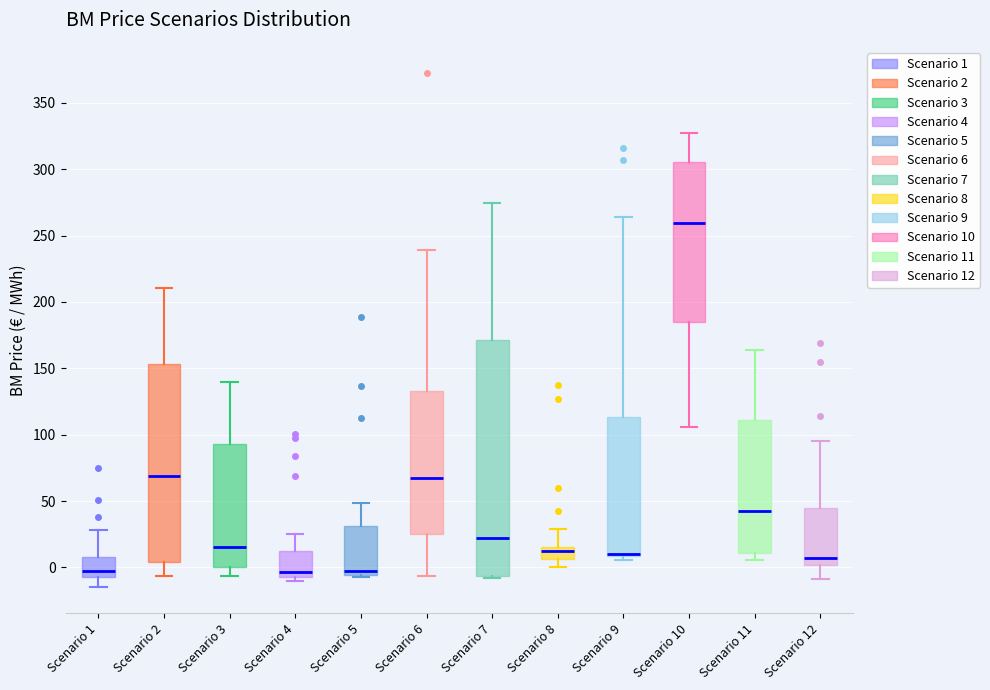

Where is the upper edge of the box for Scenario 1 on the y-axis? The values are not printed on the chart, so give them approximately, as read against the axis.

10